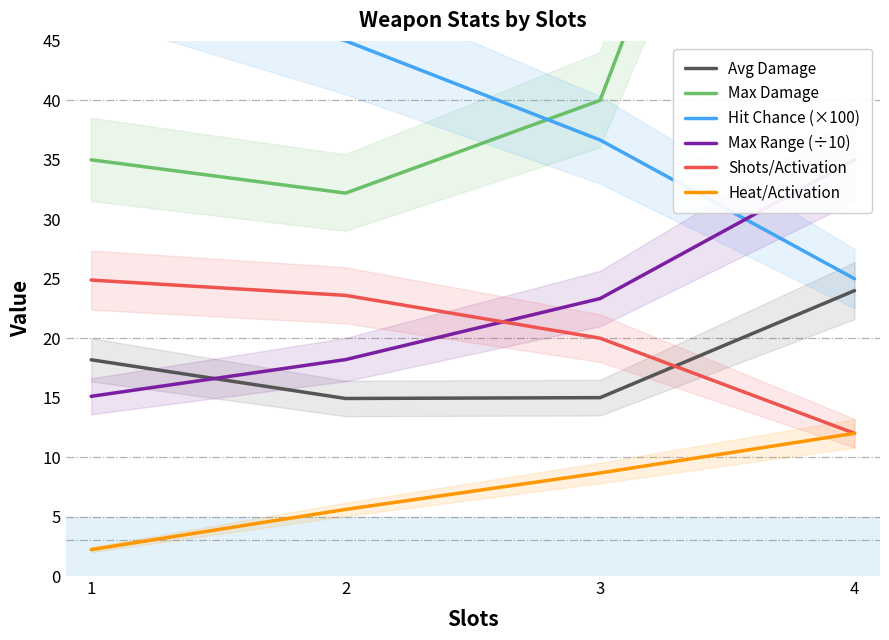

What is the difference between the maximum and minimum values in the Hit Chance (×100) series?

27.2